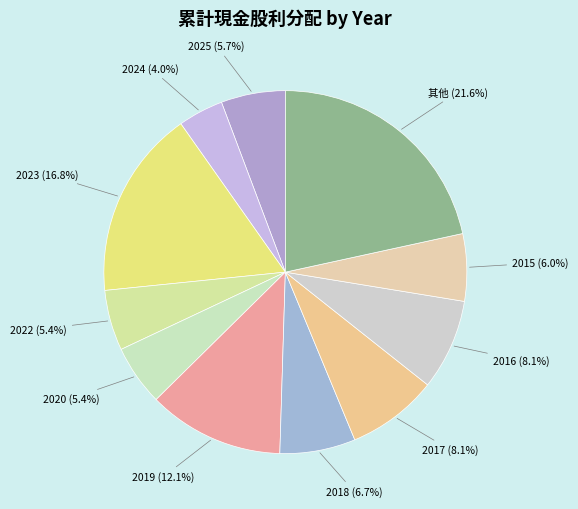

What percentage is NOT represented by 2020?

94.6%